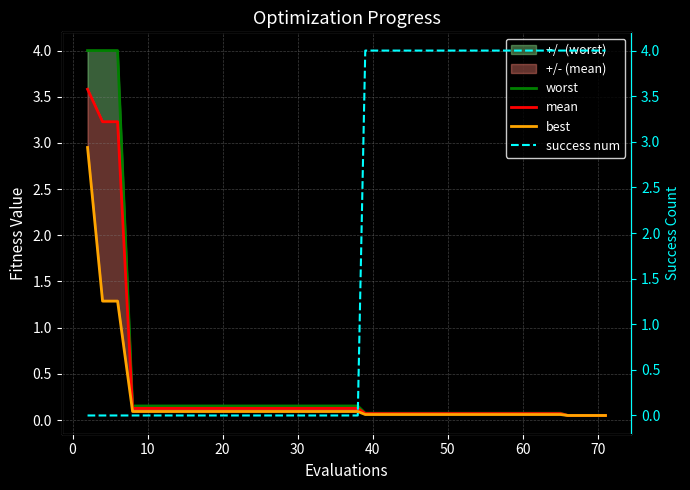

The value of worst at 13 is 0.1. True or false?

False